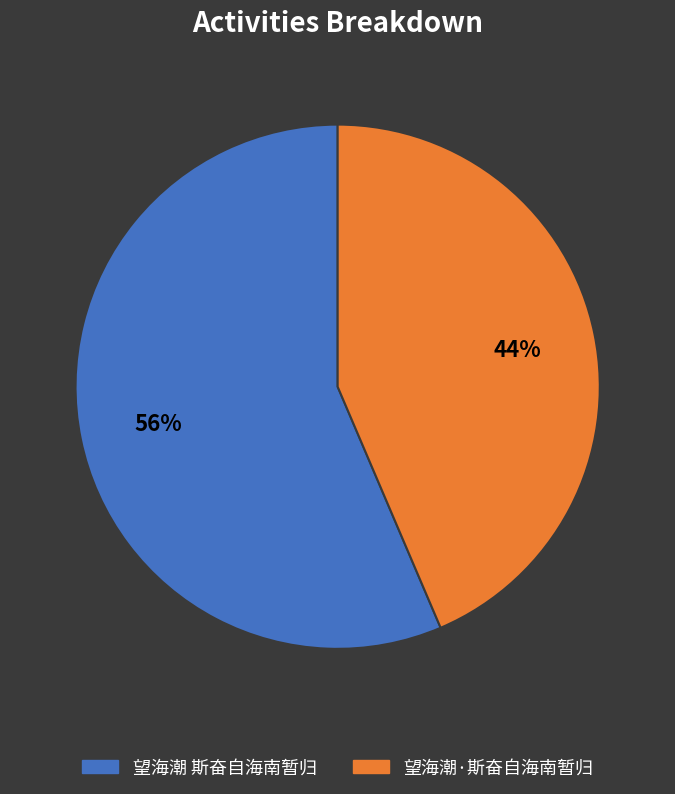

Which category has the biggest portion of the pie?

望海潮 斯奋自海南暂归